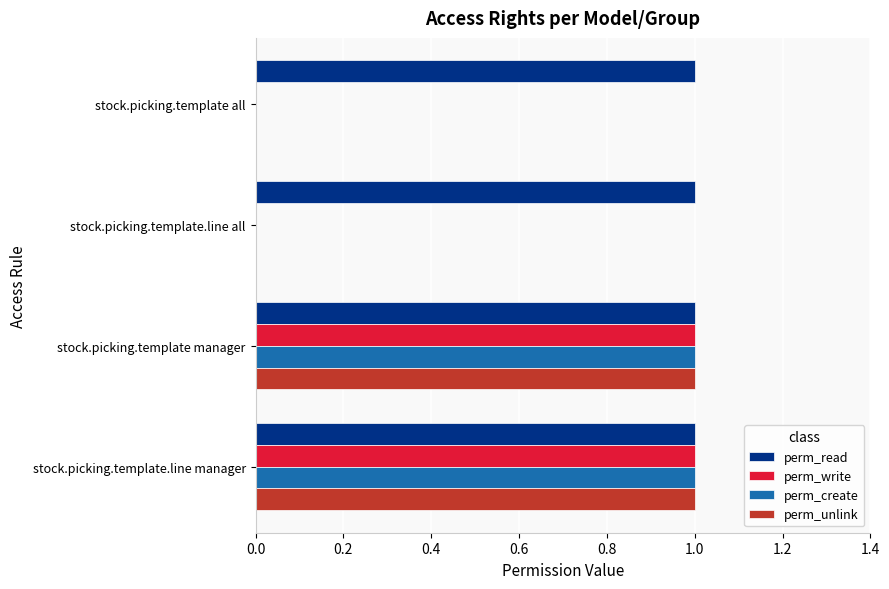

Count the number of categories in the chart.

4